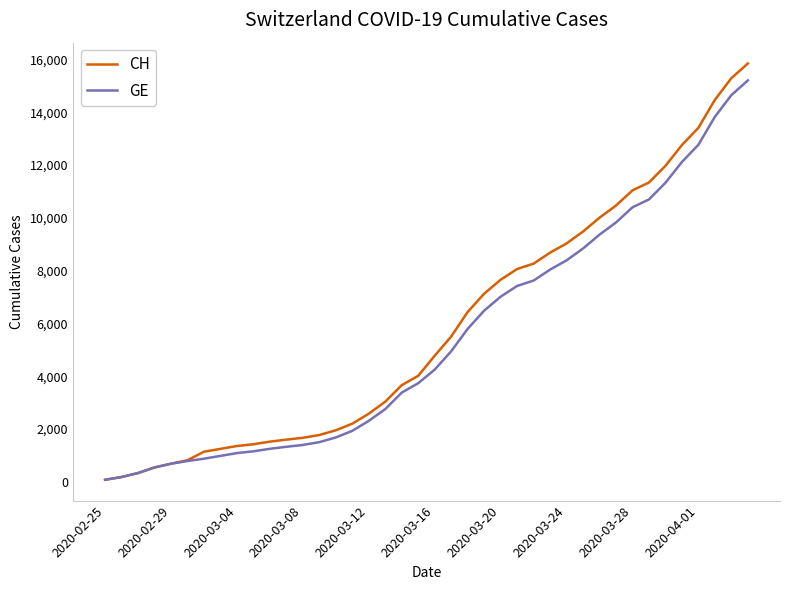

What is the greatest value displayed?

15850